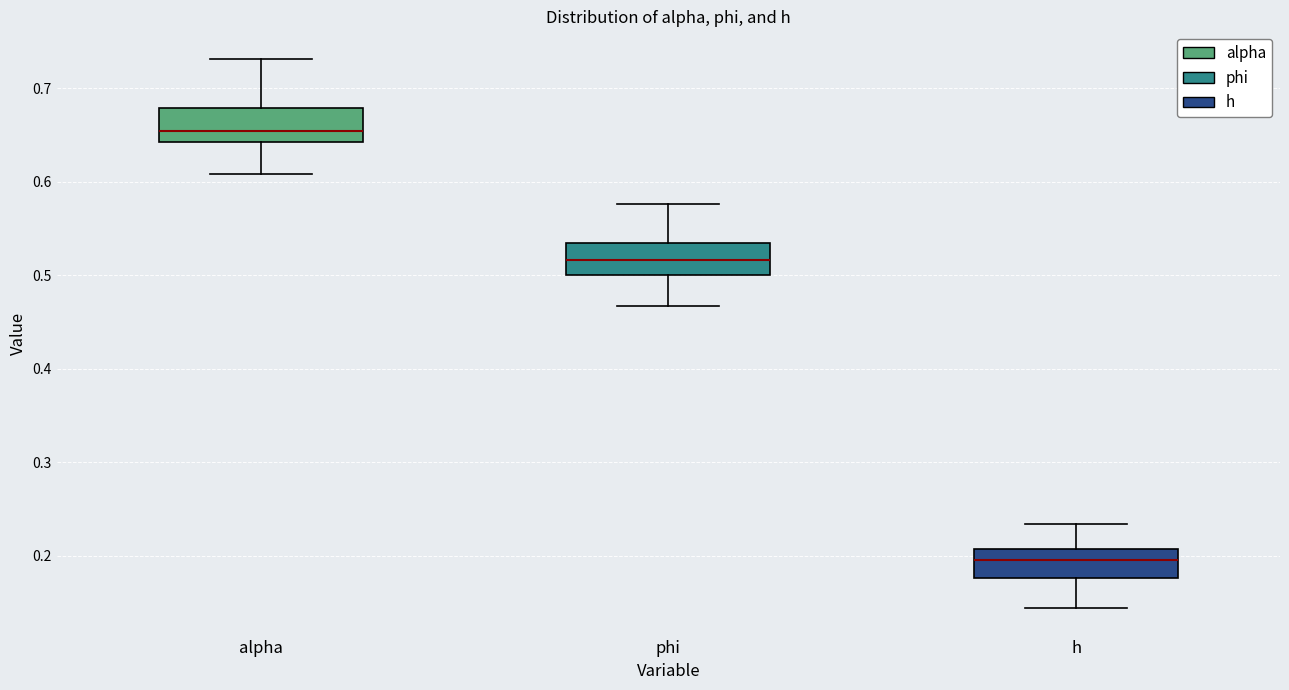

Which box has the lowest median line?

h